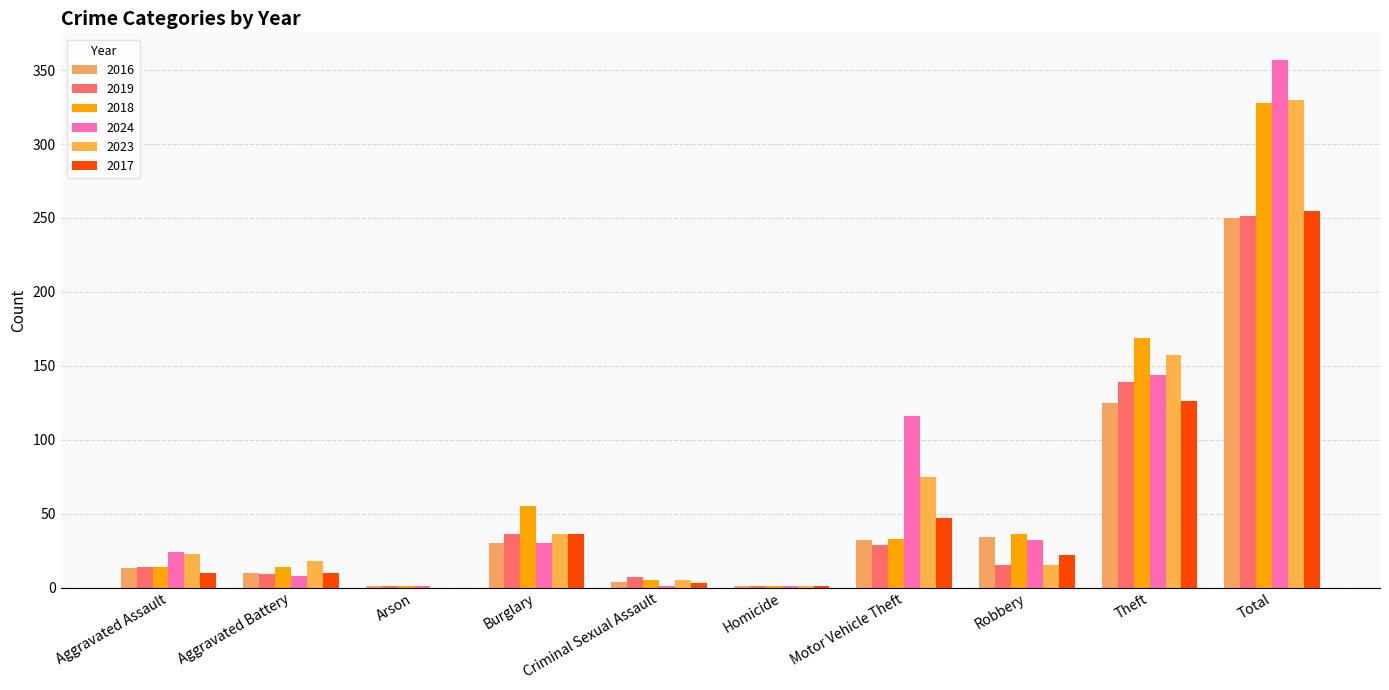

The 2017 series shows 2 at Homicide. True or false?

False